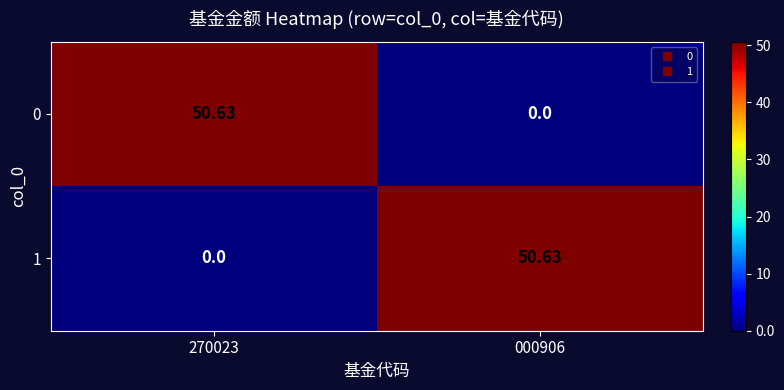

Reading left to right, what are all the values shown in this chart?

0: 270023=50.6	000906=0.0
1: 270023=0.0	000906=50.6